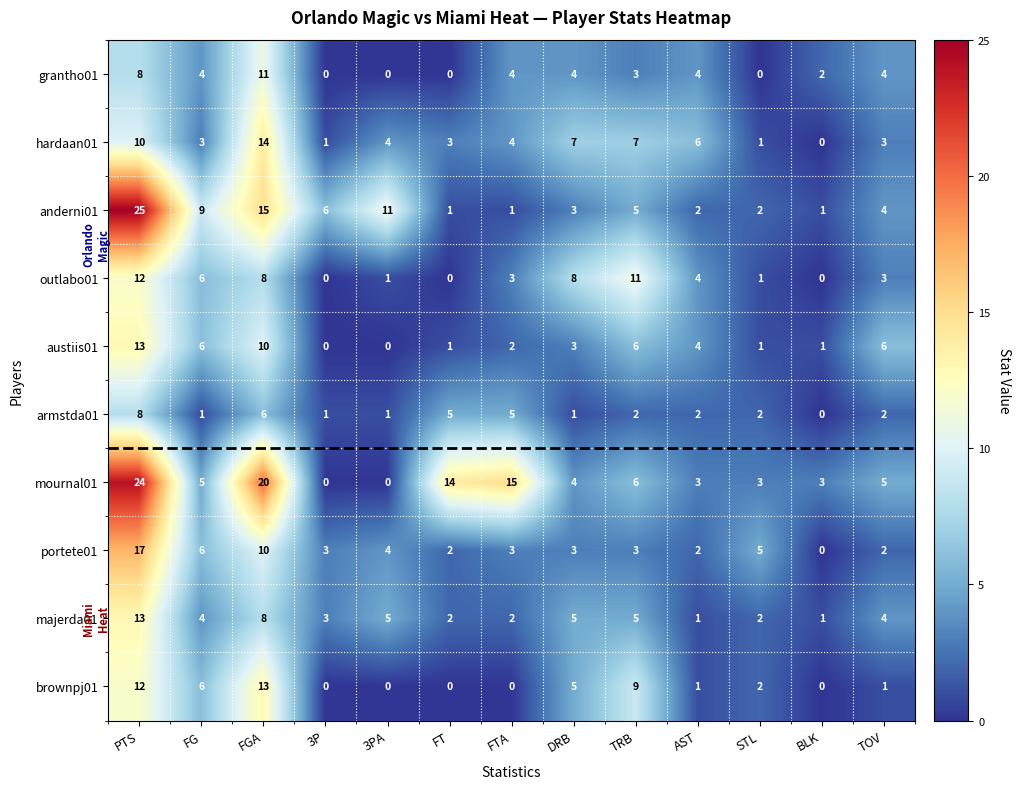

The value of hardaan01 at FG is 3. True or false?

True